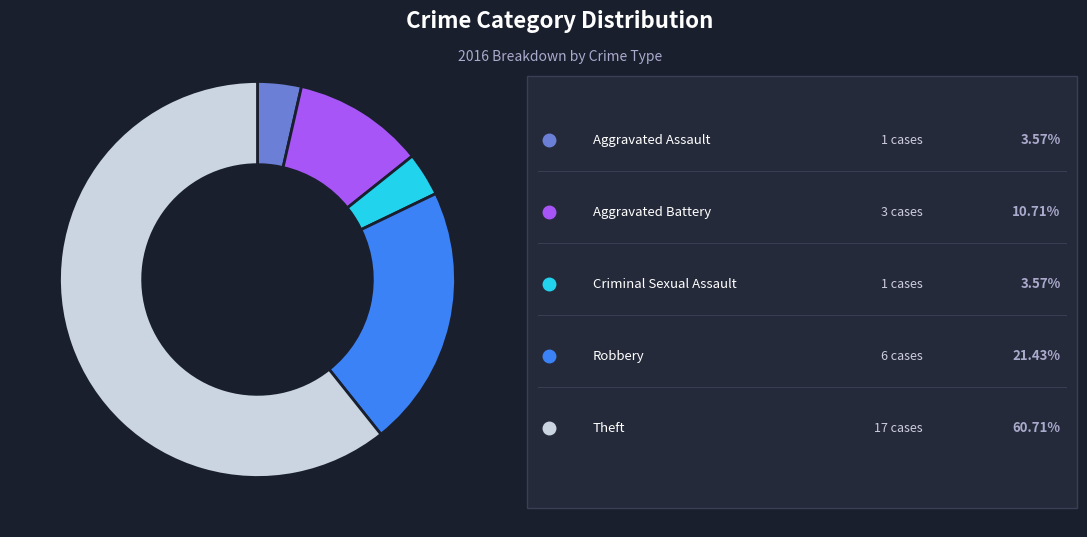

Does any single category account for the majority?

Yes